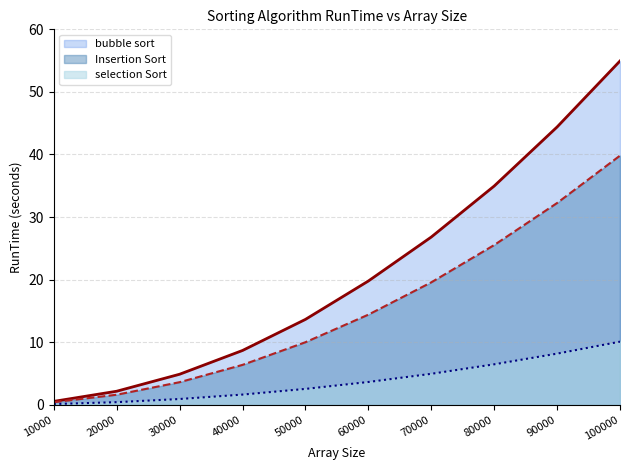

What is the spread (max minus min) of values at 50000?

11.1